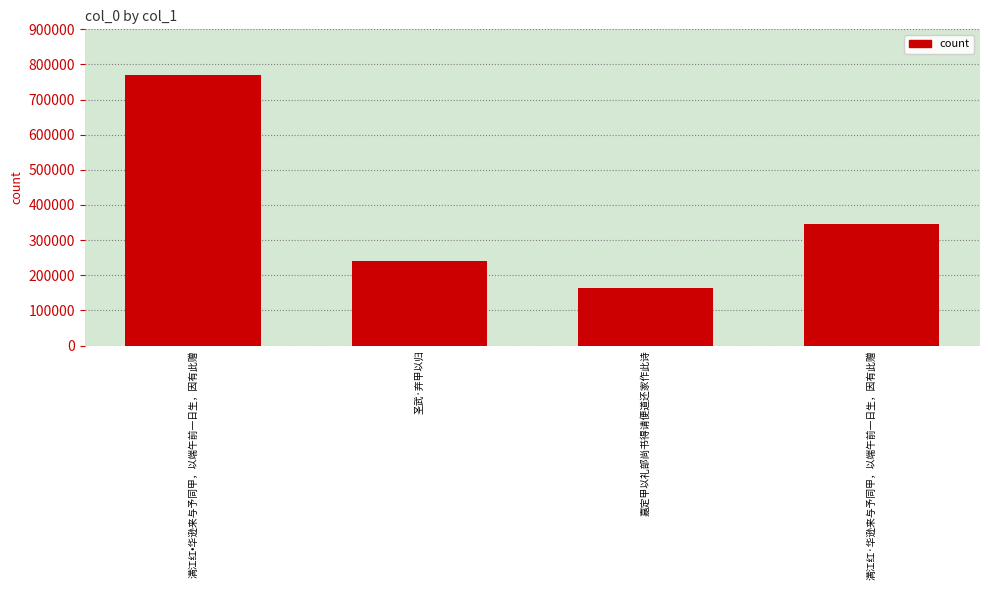

What is the ratio of the value at 满江红·华逊来与予同甲，以端午前一日生，因有此赠 to the value at 圣武·弃甲以归?

1.4